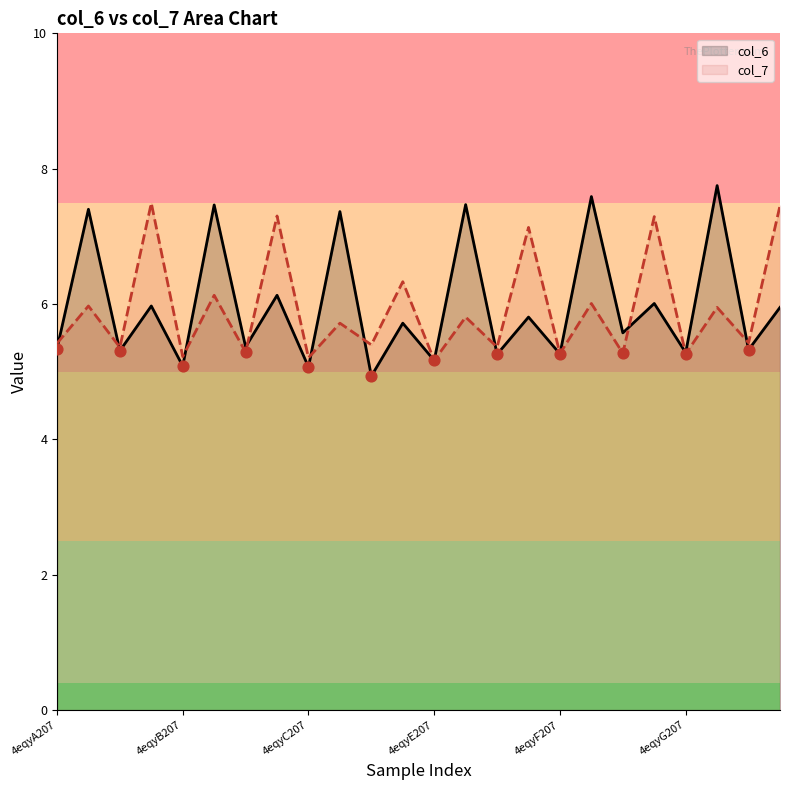

Which series has the widest spread of Y values?

col_6